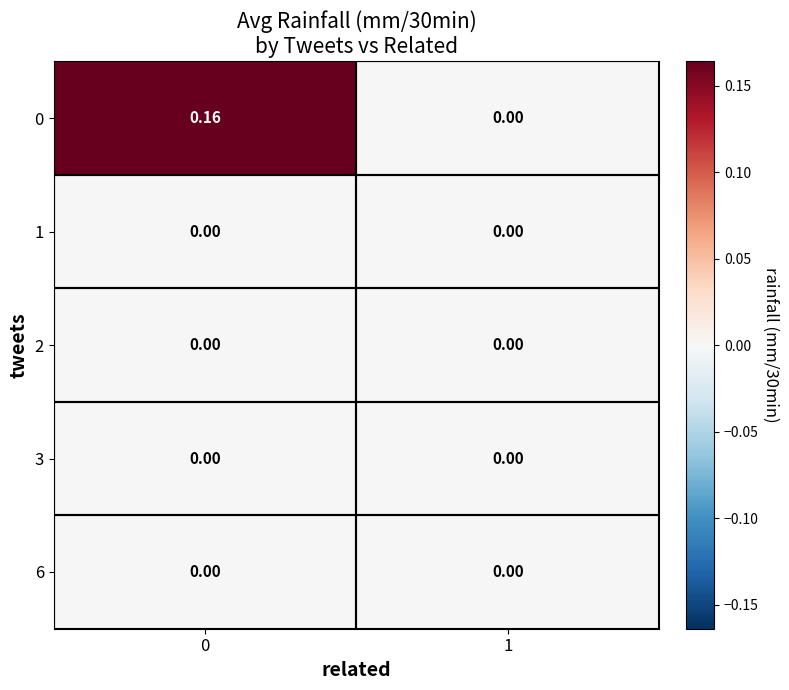

Which series has the largest total across all categories?

0